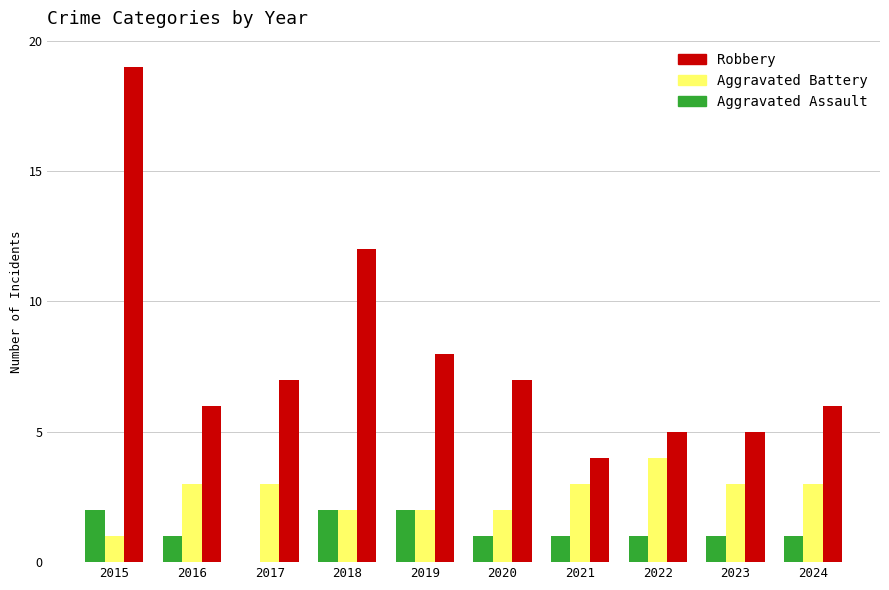

How many groups of bars are there?

10